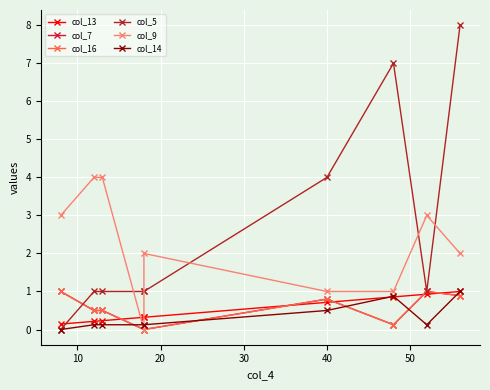

What is the difference between the highest and lowest values at 30?

1.0